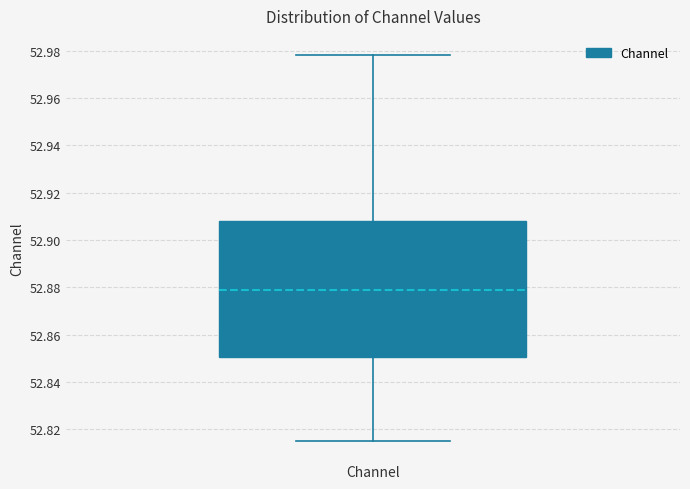

Where is the lower edge of the box for Channel on the y-axis? The values are not printed on the chart, so give them approximately, as read against the axis.

52.850